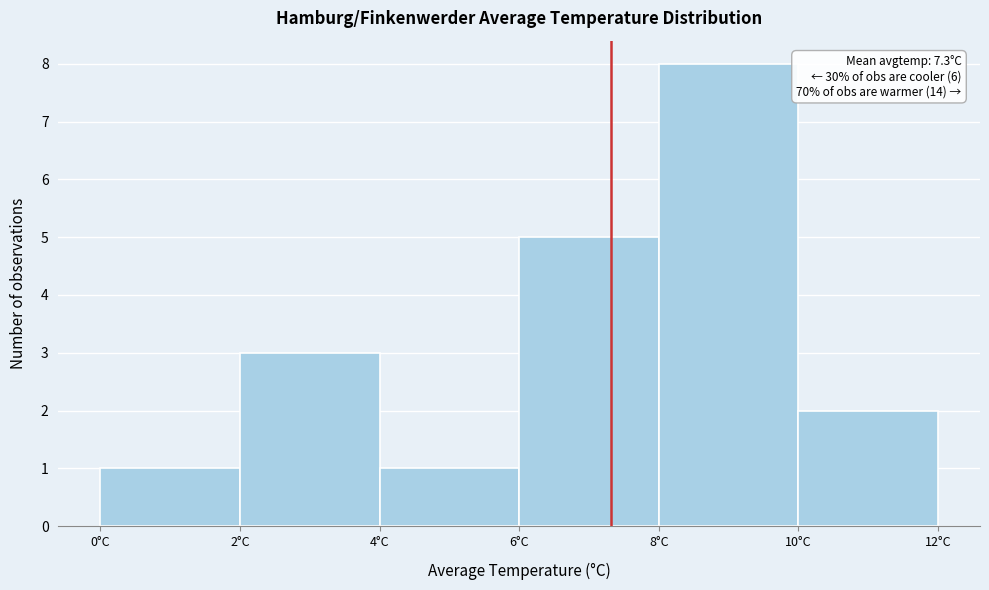

Over which range of the x-axis is the bar tallest?

8 to 10